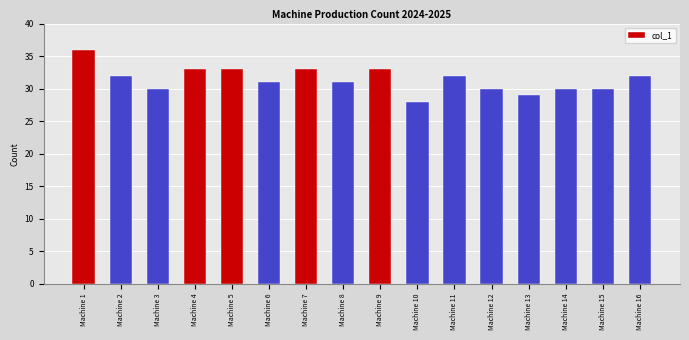

Which label corresponds to the smallest value in the chart?

Machine 10